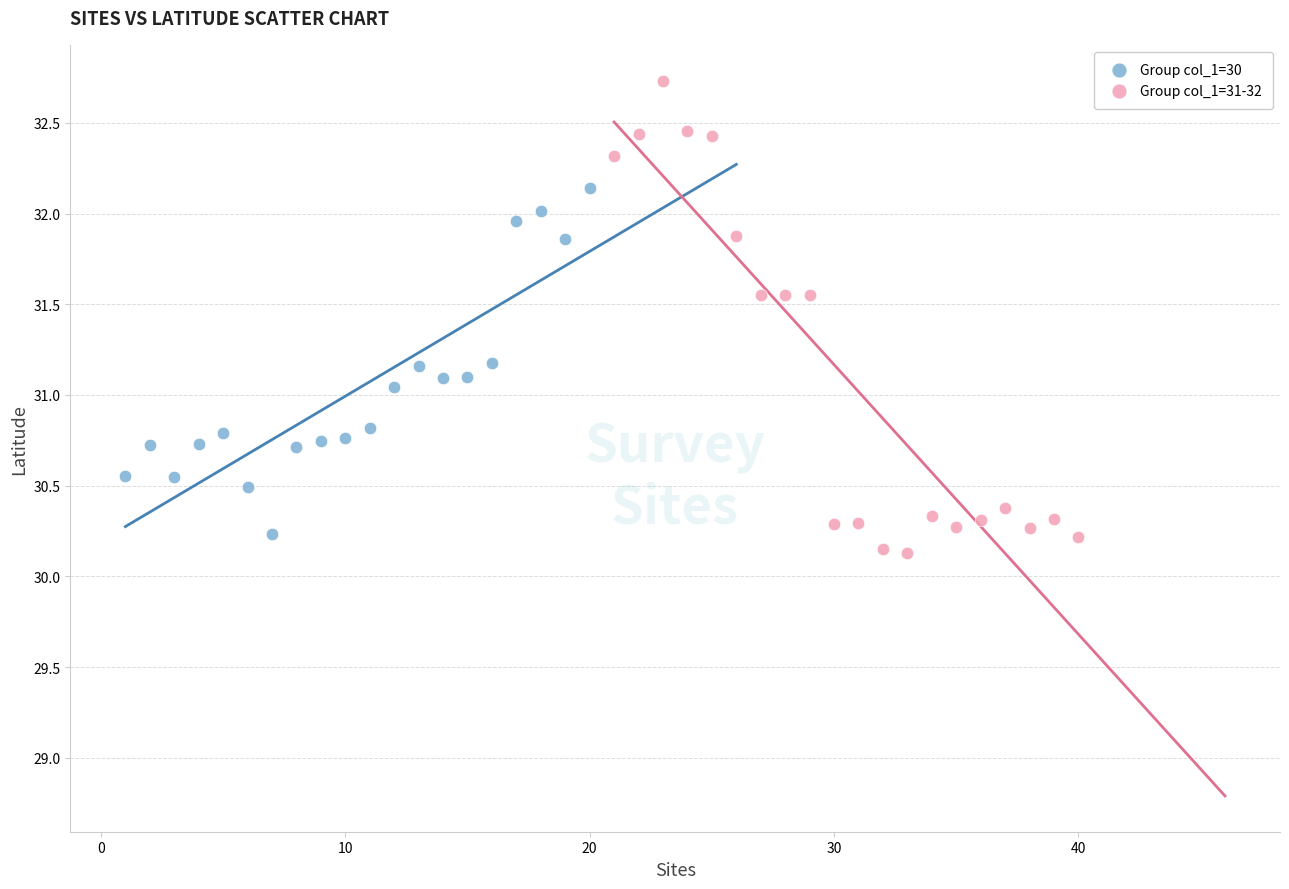

Which series has the largest Y range (max minus min)?

Group col_1=31-32